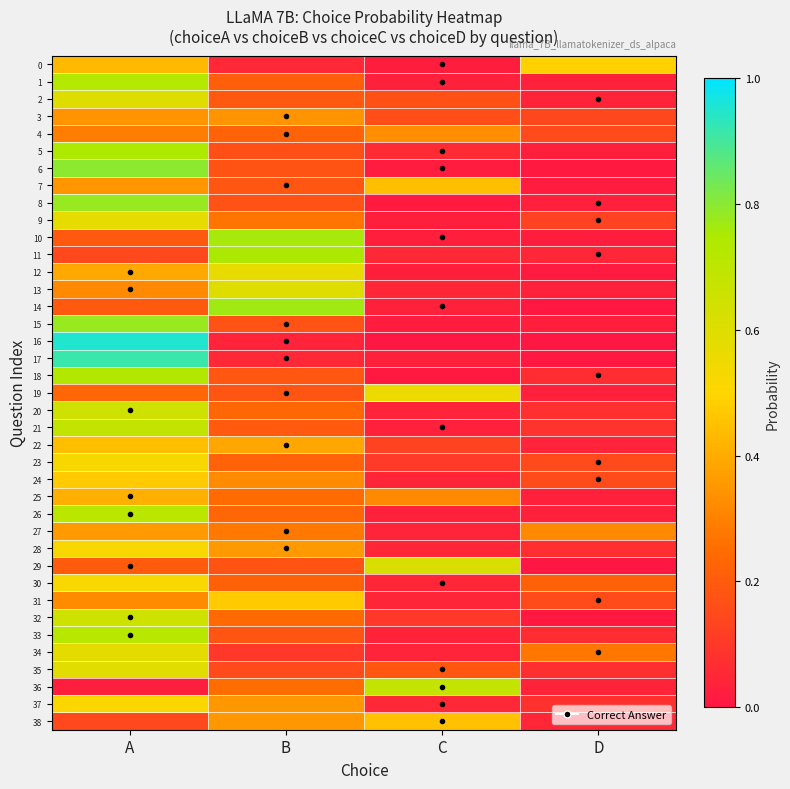

Reading left to right, extract all data points from this chart.

0: A=0.4	B=0.1	C=0.0	D=0.5
1: A=0.7	B=0.2	C=0.0	D=0.0
2: A=0.6	B=0.2	C=0.2	D=0.0
3: A=0.3	B=0.3	C=0.2	D=0.1
4: A=0.3	B=0.2	C=0.3	D=0.2
5: A=0.7	B=0.2	C=0.1	D=0.0
6: A=0.8	B=0.2	C=0.0	D=0.0
7: A=0.3	B=0.2	C=0.4	D=0.0
8: A=0.8	B=0.2	C=0.0	D=0.0
9: A=0.6	B=0.3	C=0.0	D=0.1
10: A=0.2	B=0.8	C=0.0	D=0.0
11: A=0.1	B=0.8	C=0.1	D=0.0
12: A=0.4	B=0.6	C=0.0	D=0.0
13: A=0.3	B=0.6	C=0.0	D=0.0
14: A=0.2	B=0.8	C=0.0	D=0.0
15: A=0.8	B=0.2	C=0.0	D=0.0
16: A=1.0	B=0.0	C=0.0	D=0.0
17: A=0.9	B=0.1	C=0.0	D=0.0
18: A=0.7	B=0.2	C=0.0	D=0.1
19: A=0.2	B=0.2	C=0.6	D=0.0
20: A=0.6	B=0.2	C=0.0	D=0.1
21: A=0.7	B=0.2	C=0.0	D=0.1
22: A=0.4	B=0.4	C=0.1	D=0.0
23: A=0.5	B=0.2	C=0.1	D=0.2
24: A=0.5	B=0.3	C=0.0	D=0.2
25: A=0.4	B=0.2	C=0.3	D=0.0
26: A=0.7	B=0.2	C=0.0	D=0.0
27: A=0.4	B=0.3	C=0.0	D=0.3
28: A=0.5	B=0.4	C=0.0	D=0.1
29: A=0.2	B=0.2	C=0.6	D=0.0
30: A=0.5	B=0.2	C=0.0	D=0.2
31: A=0.3	B=0.5	C=0.0	D=0.2
32: A=0.7	B=0.2	C=0.1	D=0.0
33: A=0.7	B=0.2	C=0.0	D=0.1
34: A=0.6	B=0.1	C=0.0	D=0.3
35: A=0.6	B=0.1	C=0.2	D=0.1
36: A=0.0	B=0.3	C=0.7	D=0.0
37: A=0.5	B=0.4	C=0.1	D=0.1
38: A=0.1	B=0.4	C=0.5	D=0.0